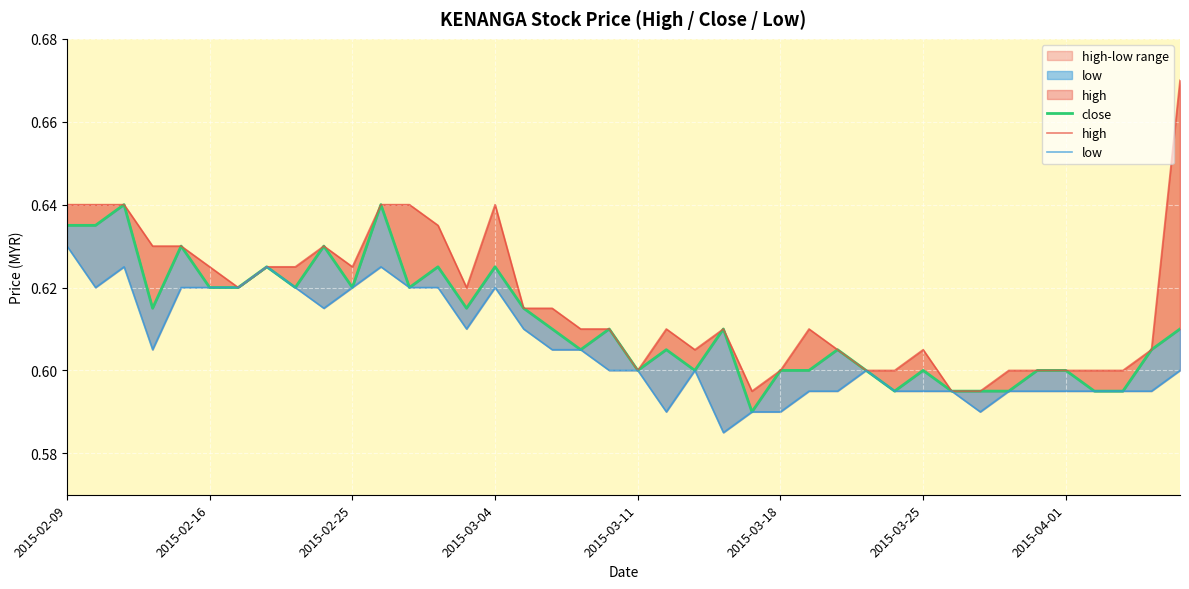

Which series has the widest spread of values?

high